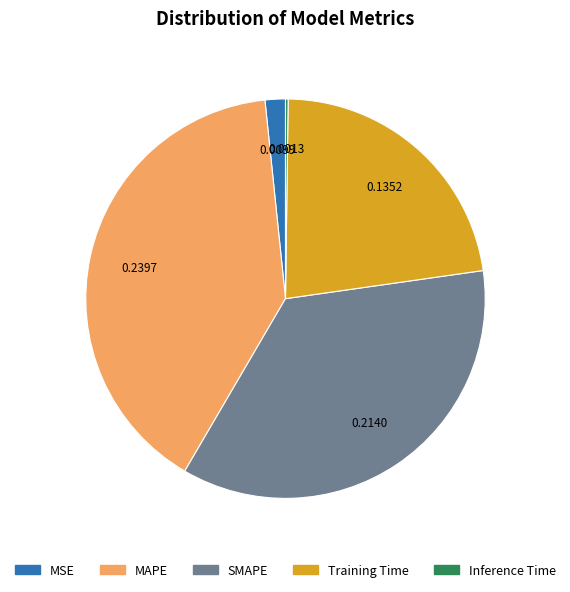

Is there a majority slice in this chart?

No